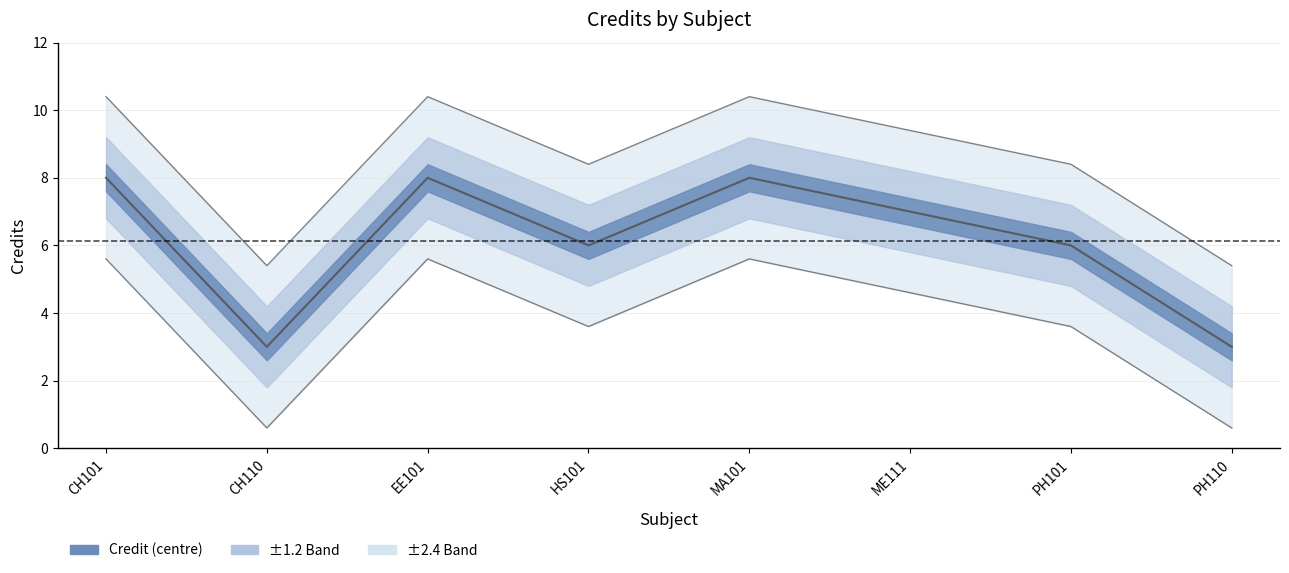

Which label corresponds to the smallest value in the chart?

CH110